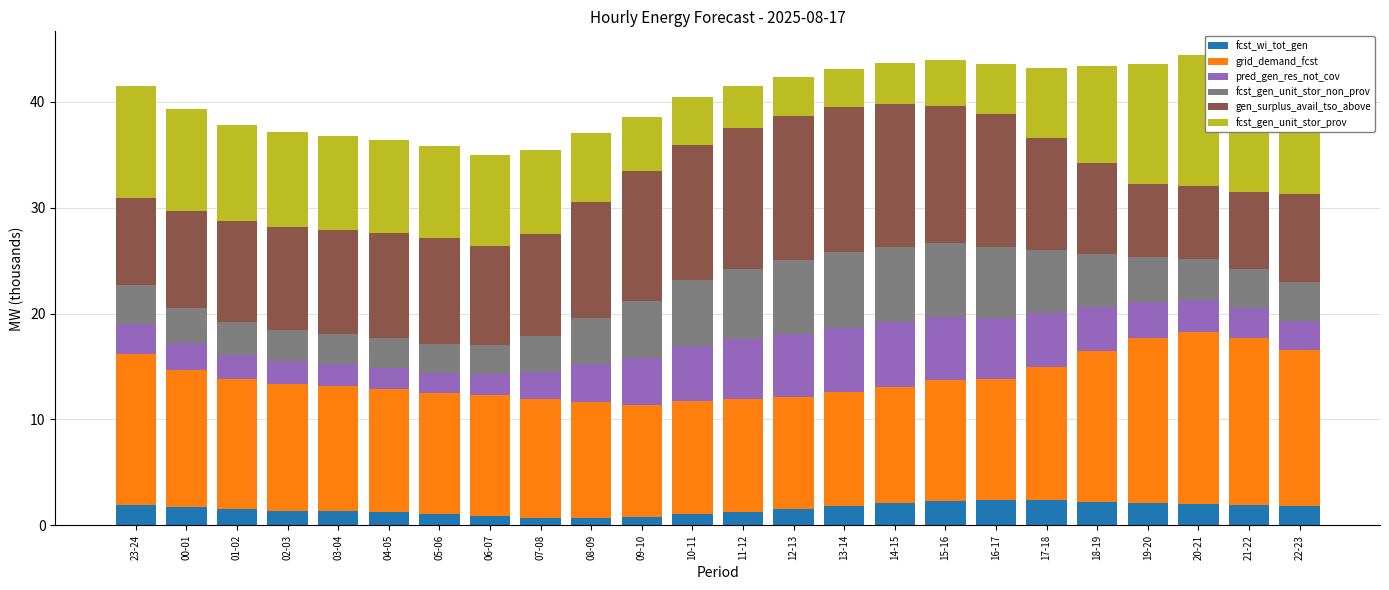

What is the difference between the fcst_gen_unit_stor_prov values at 05-06 and 14-15?

4.9